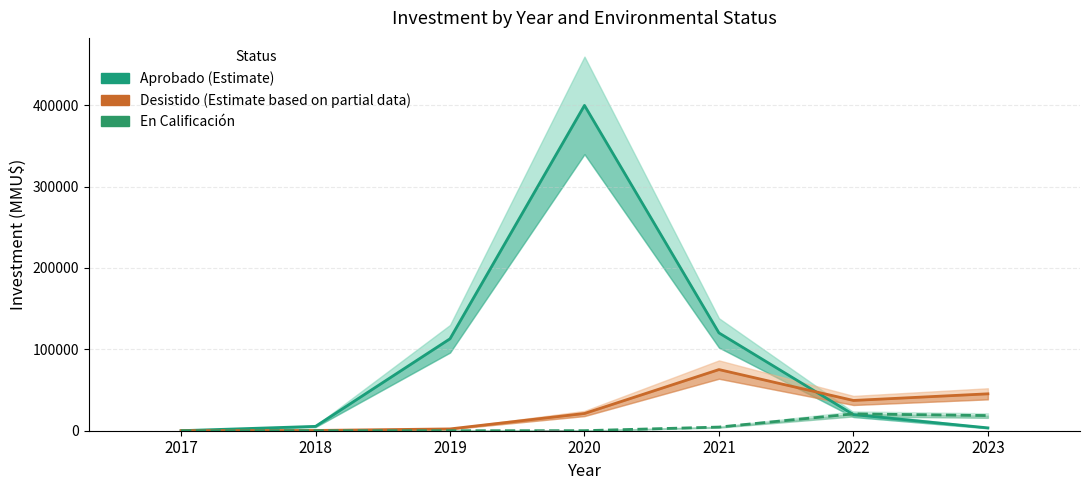

Where is Desistido nearest to the value 37565?

2022